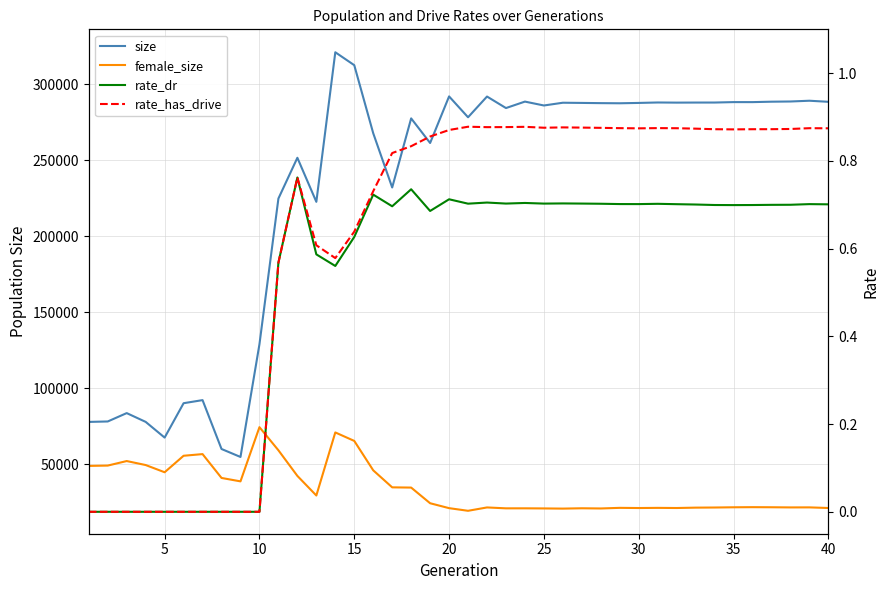

What are all the series names shown in the legend?

size, female_size, rate_dr, rate_has_drive